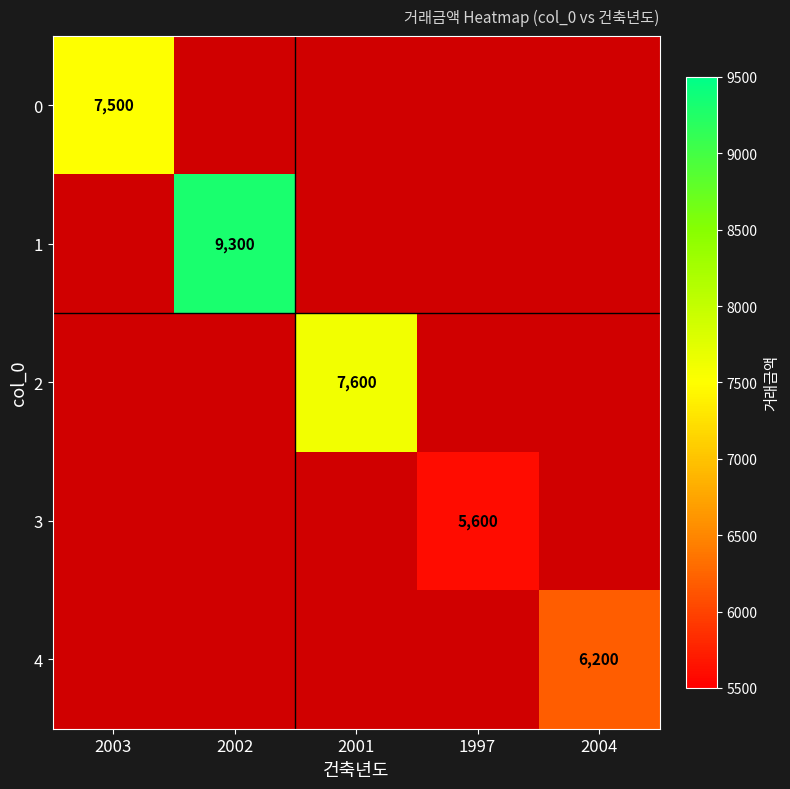

Is it true that 2 equals 7600 at 2001?

True